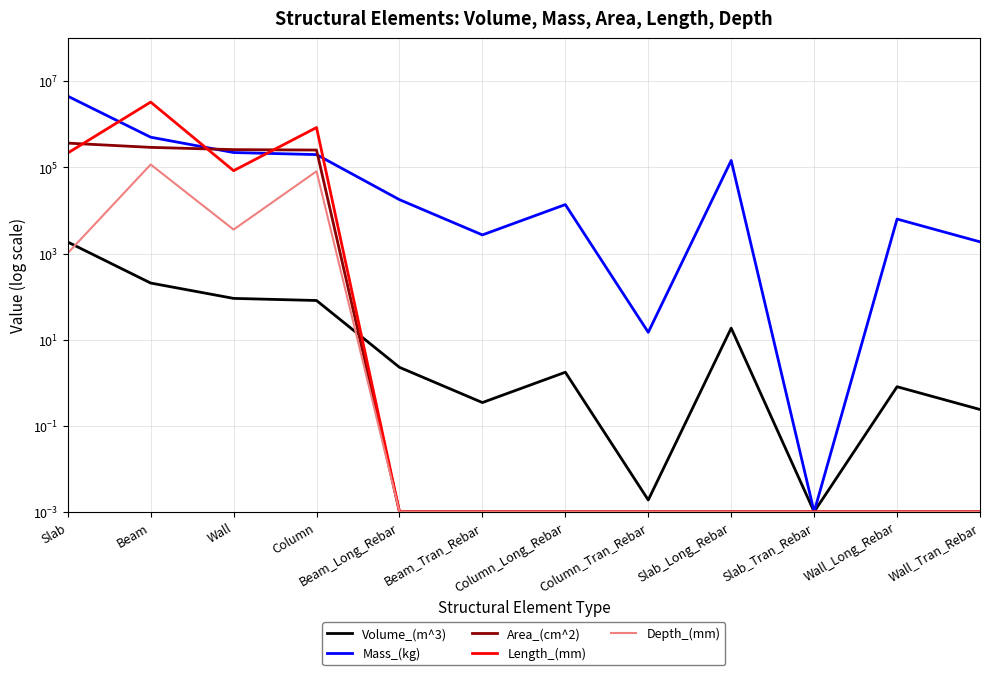

The value of Mass_(kg) at Beam is 754900.7. True or false?

False